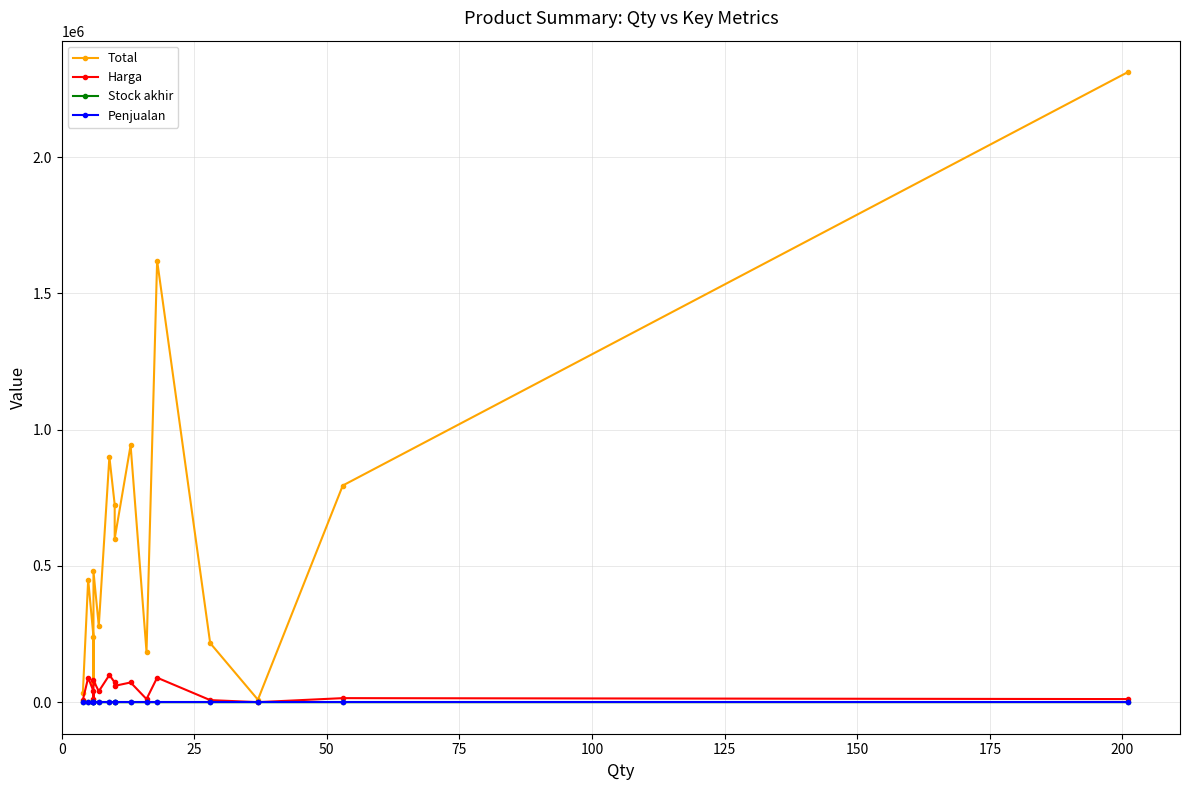

What are all the series names shown in the legend?

Total, Harga, Stock akhir, Penjualan